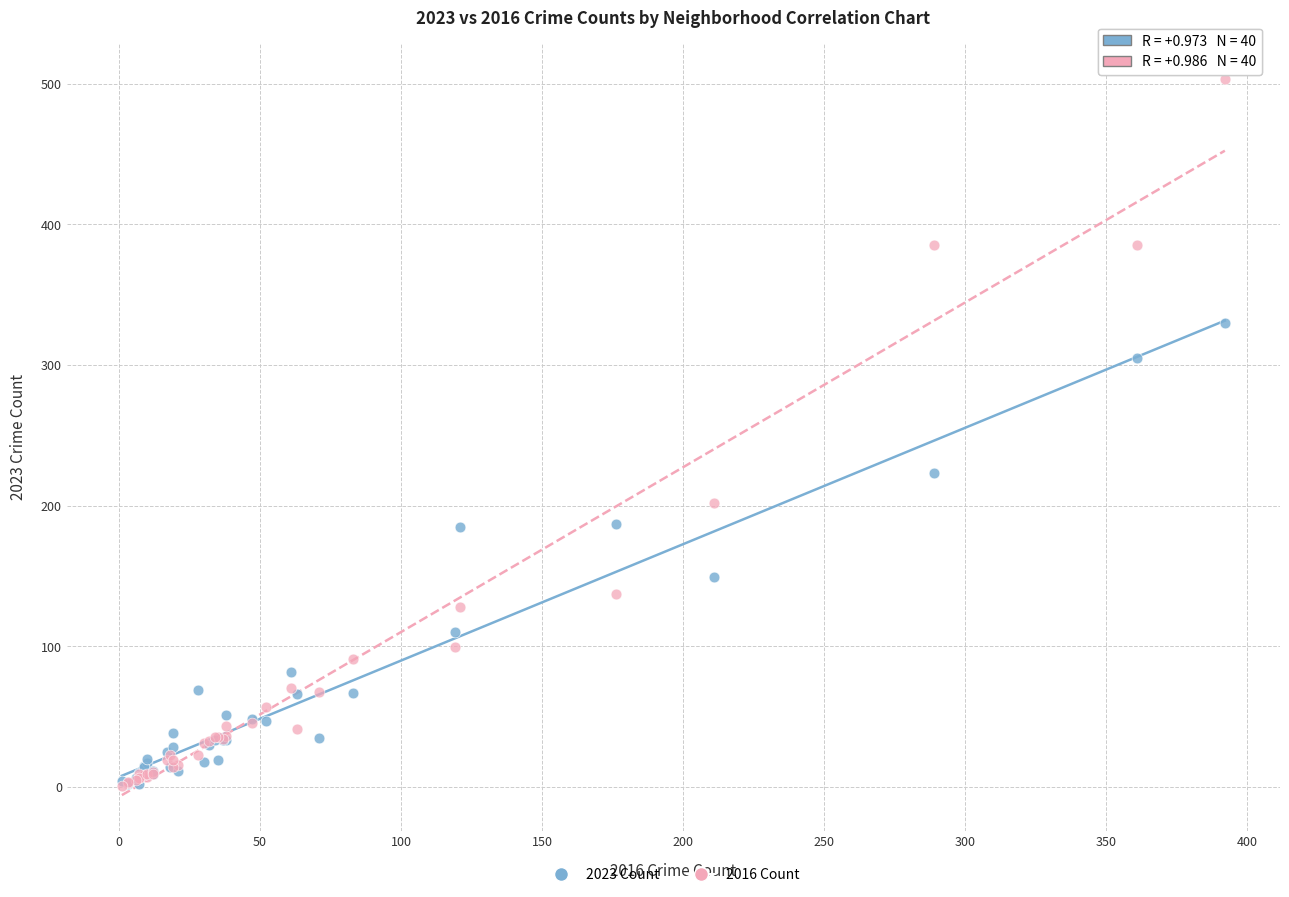

Across all series, what Y value is closest to 252?

223.0